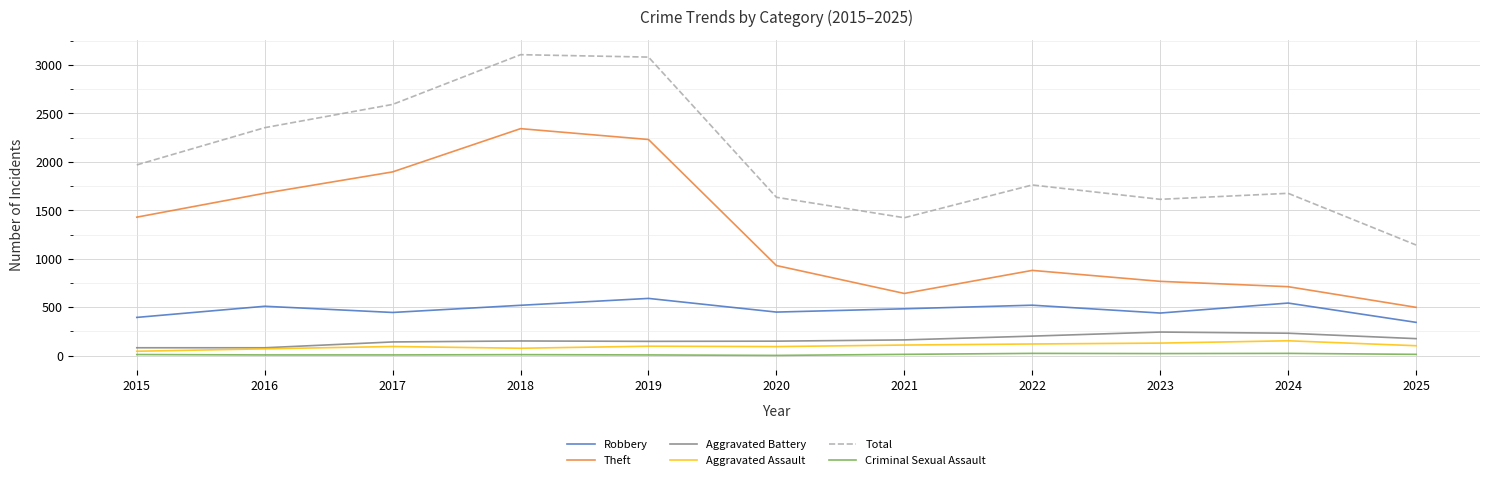

What is the maximum value for Total?

3105